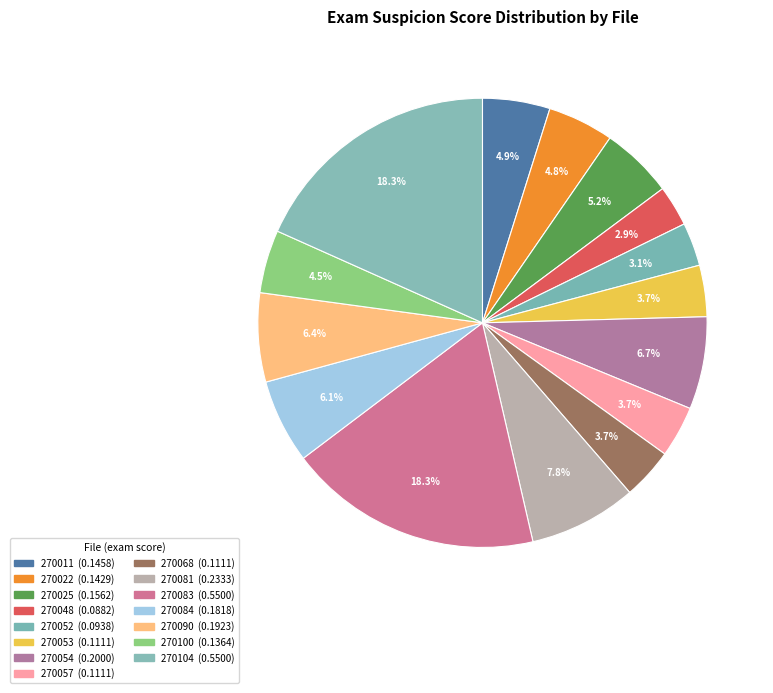

How many segments does this pie chart have?

15